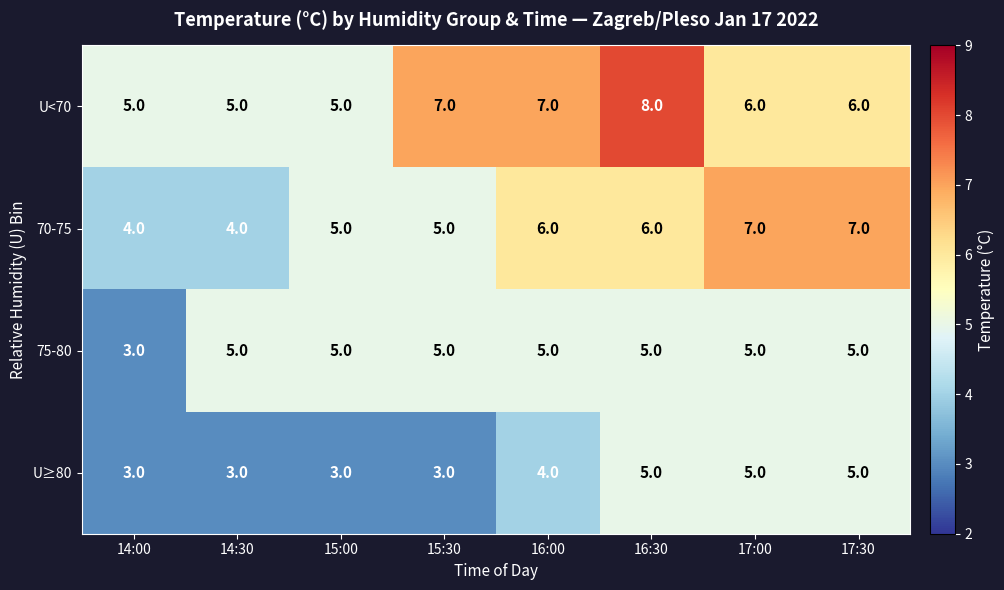

What is the spread (max minus min) of values at 16:30?

3